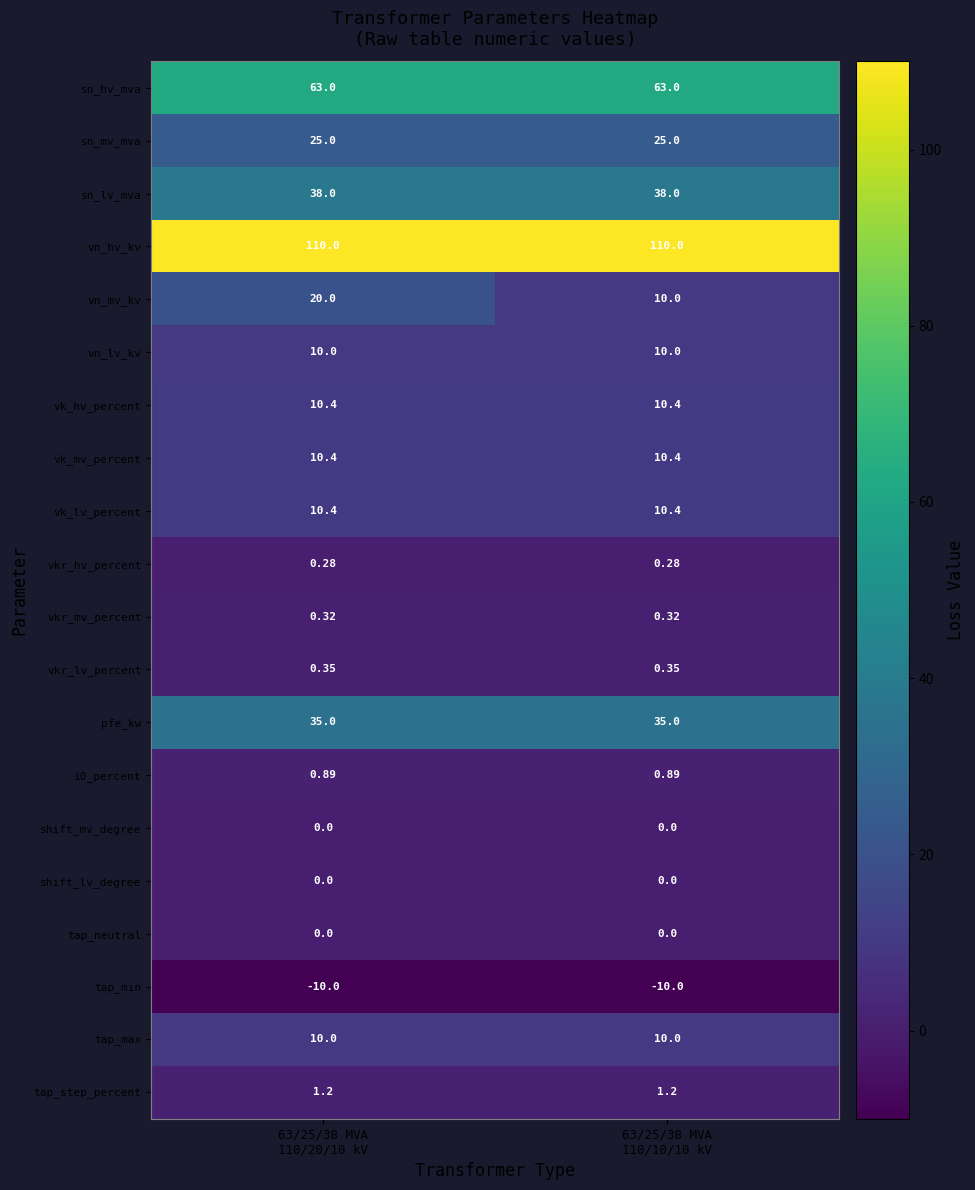

Which series has the largest total across all categories?

vn_hv_kv